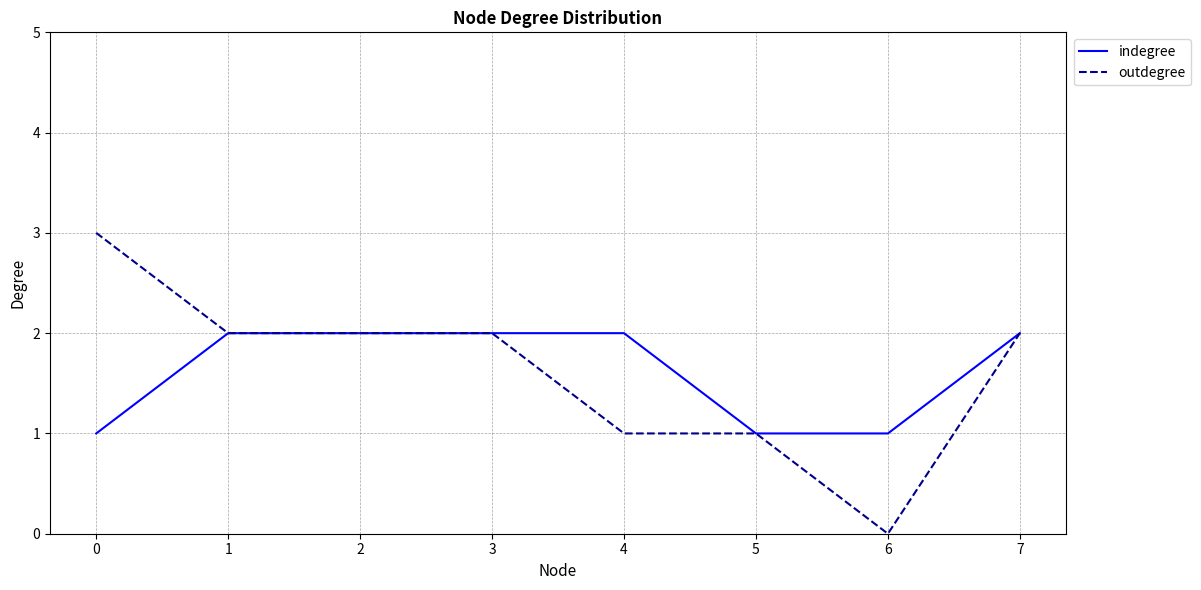

Which category has the lowest value across all series?

6